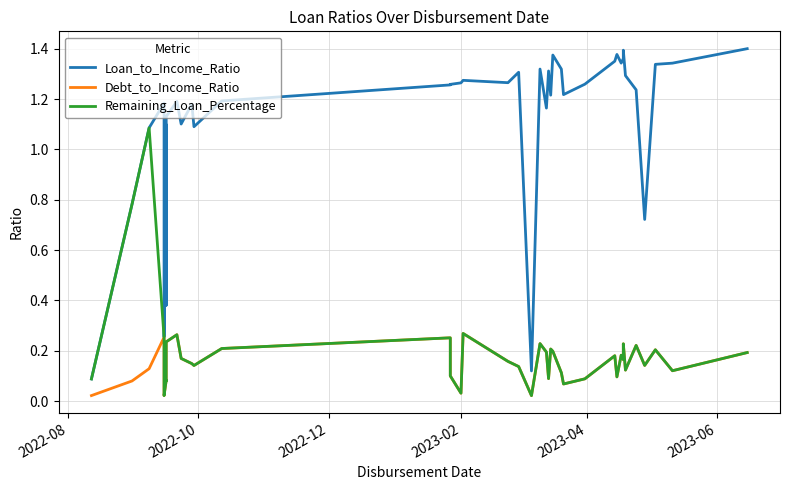

True or false: Remaining_Loan_Percentage and Debt_to_Income_Ratio cross at least once.

False